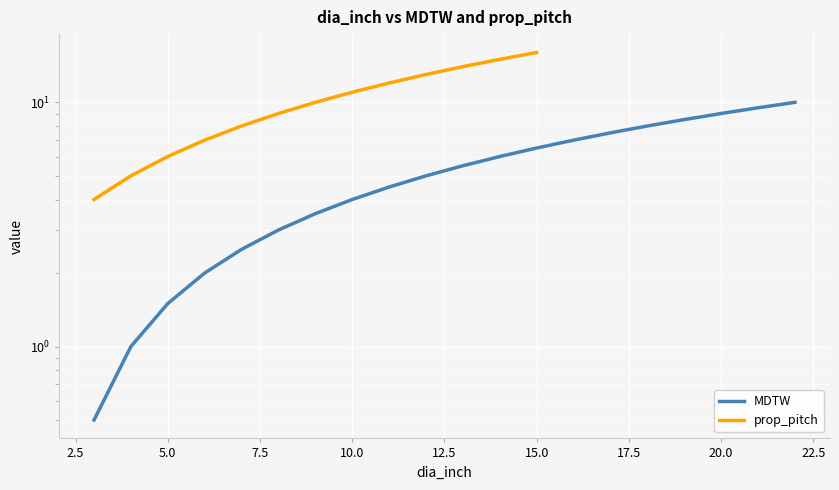

What is the difference between the maximum and minimum values?

9.5